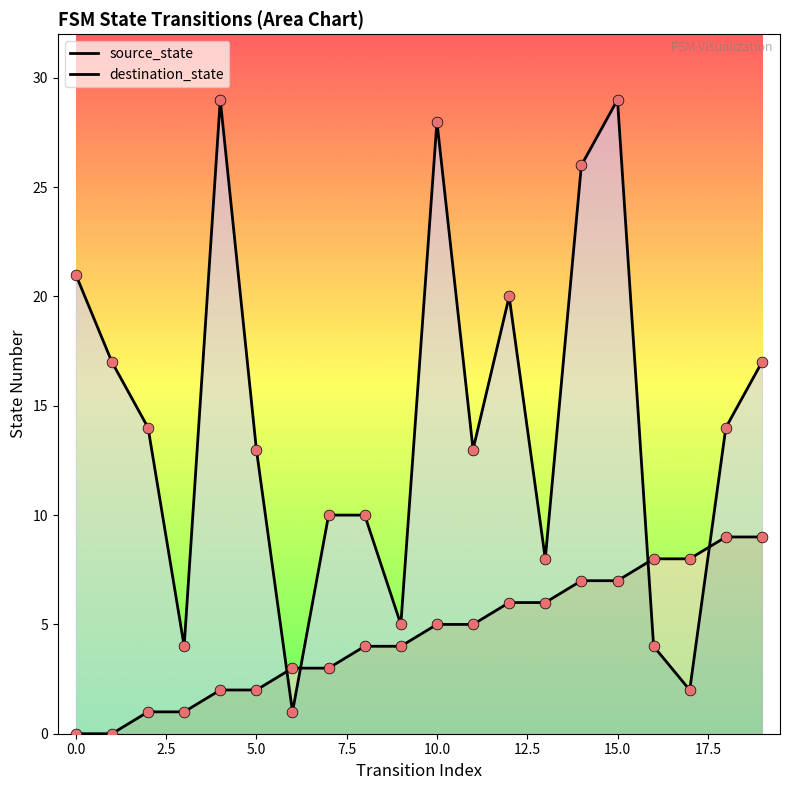

At how many categories does at least one series exceed 28?

2